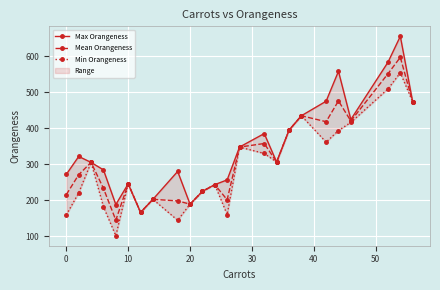

What are all the series names shown in the legend?

Max Orangeness, Mean Orangeness, Min Orangeness